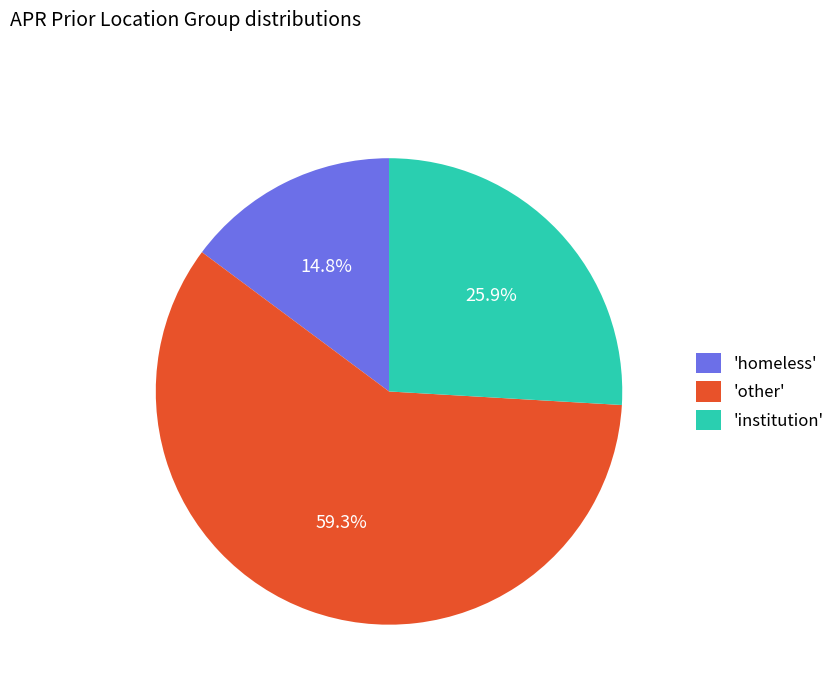

Between 'institution' and 'other', which is larger?

'other'